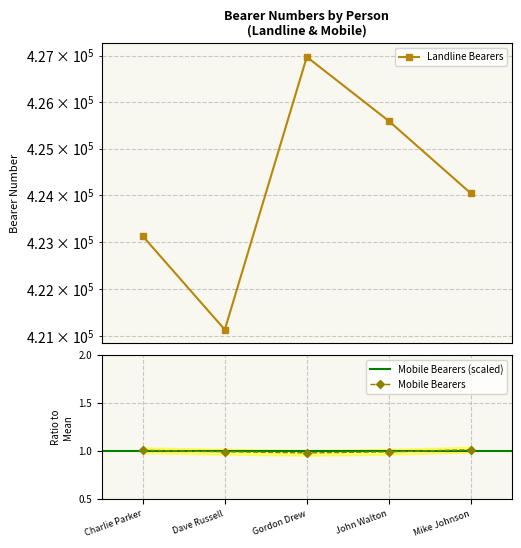

How many interior local valleys does the Landline Bearers series have?

1